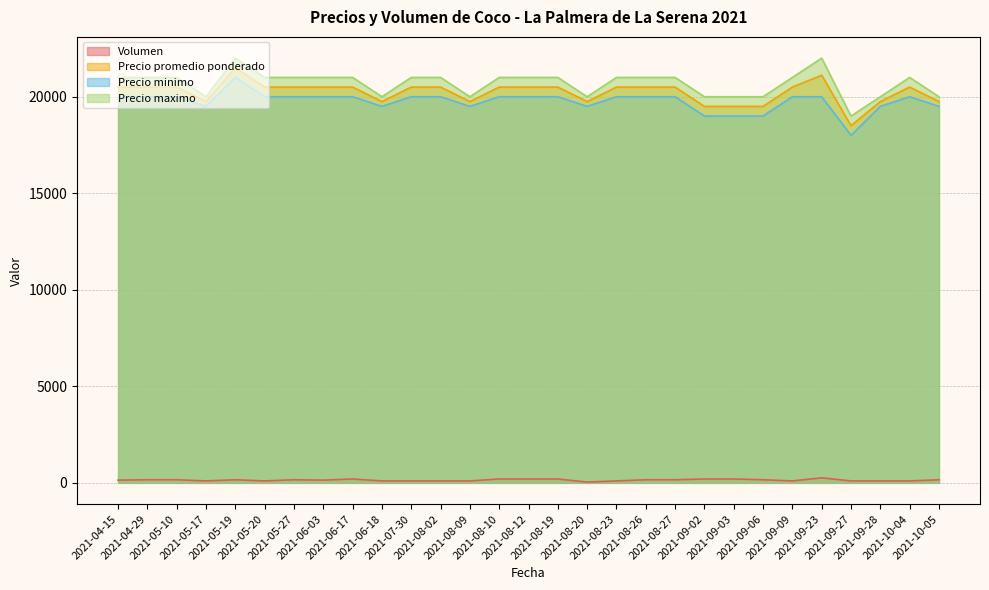

Read the Precio promedio ponderado value at 2021-08-19, to the nearest 10.

20500